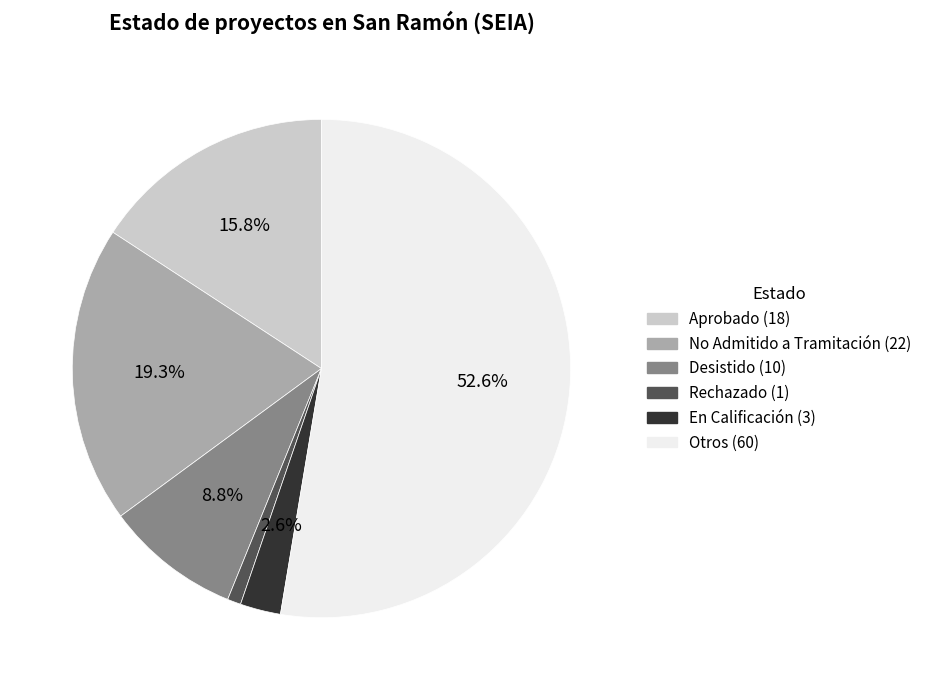

Is there a majority slice in this chart?

Yes